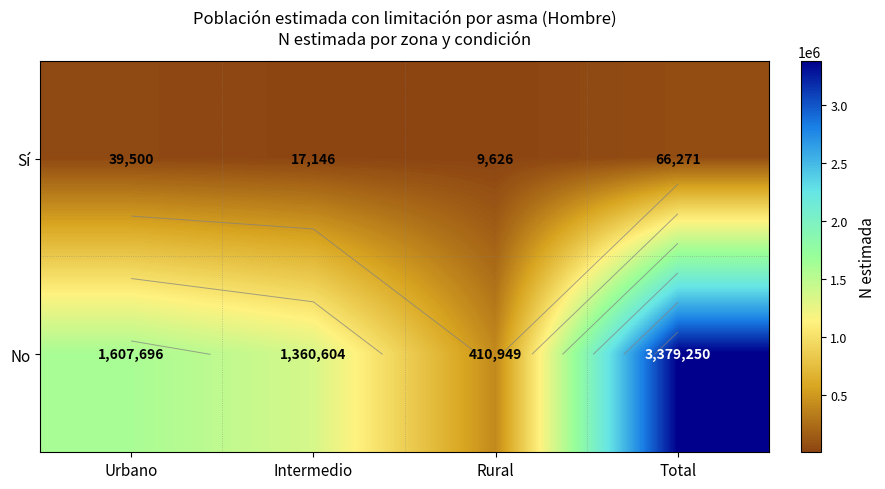

At Total, list the series in order from smallest to largest.

Sí, No